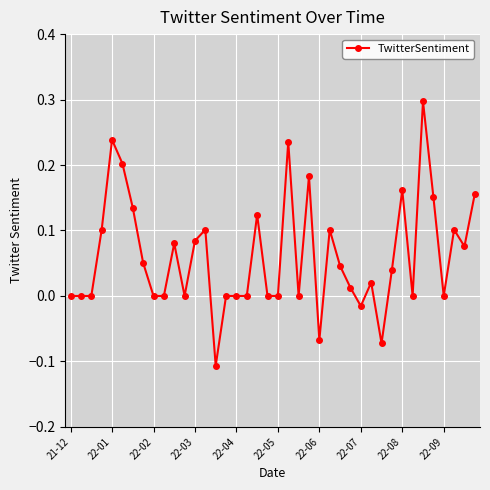

True or false: the data has more than 1 interior local peaks.

True